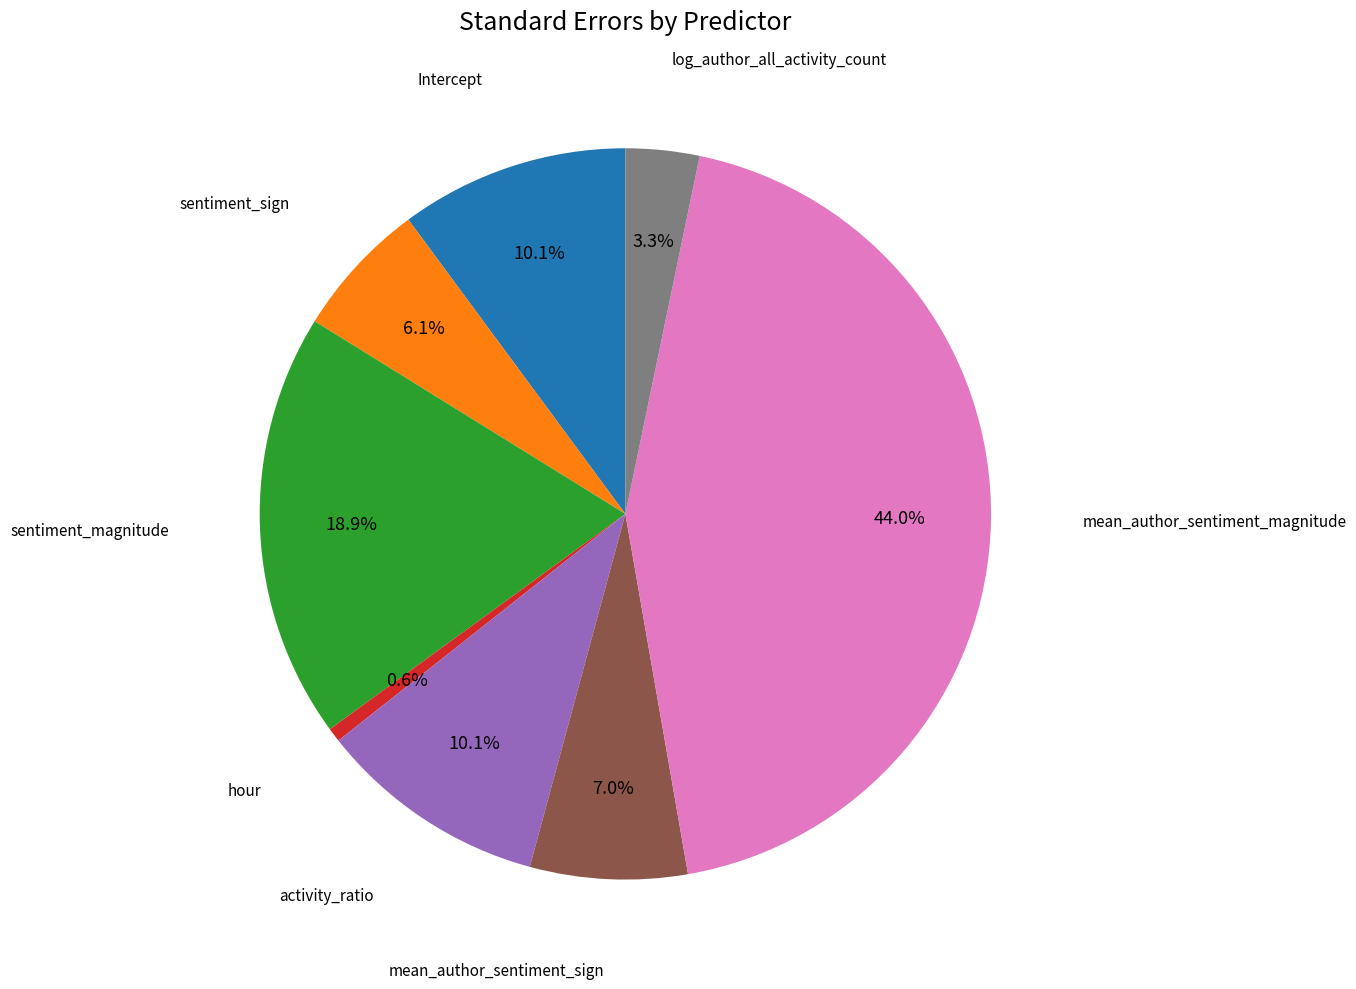

Is there any slice that represents more than half of the pie?

No